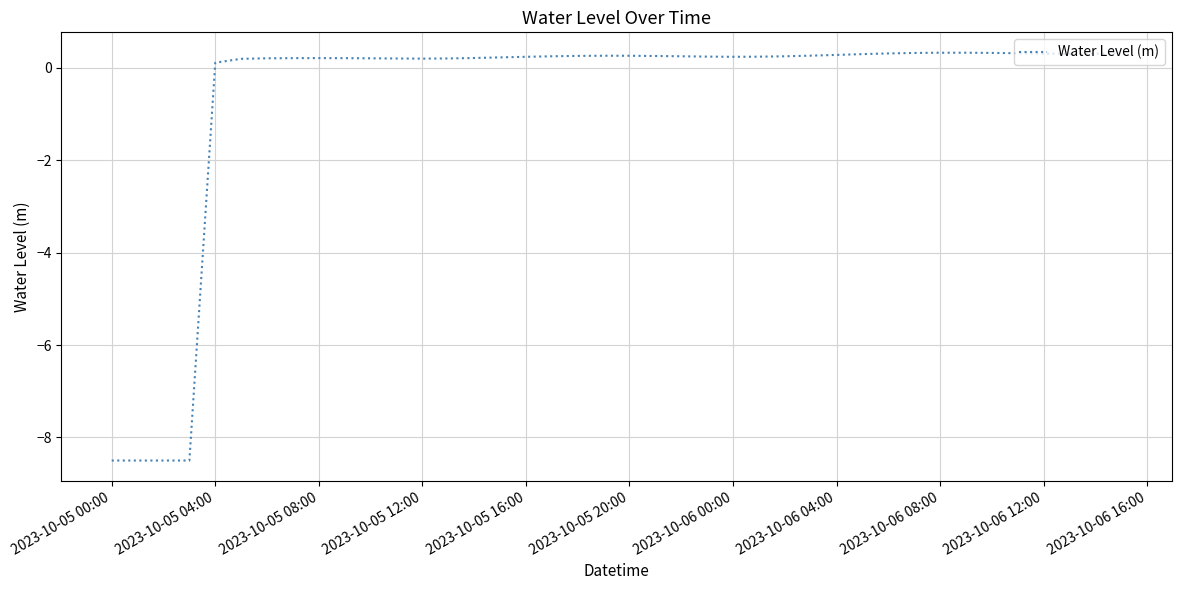

What is the maximum value shown in the chart?

0.3